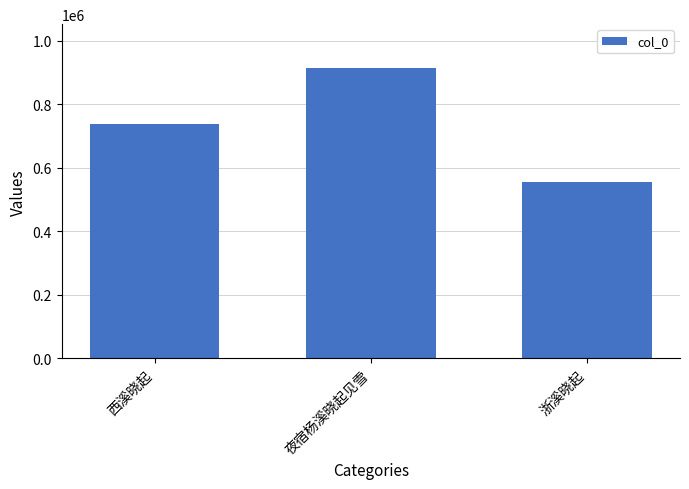

Reading left to right, extract all data points from this chart.

西溪晓起=737854	夜宿杨溪晓起见雪=915398	浙溪晓起=556814